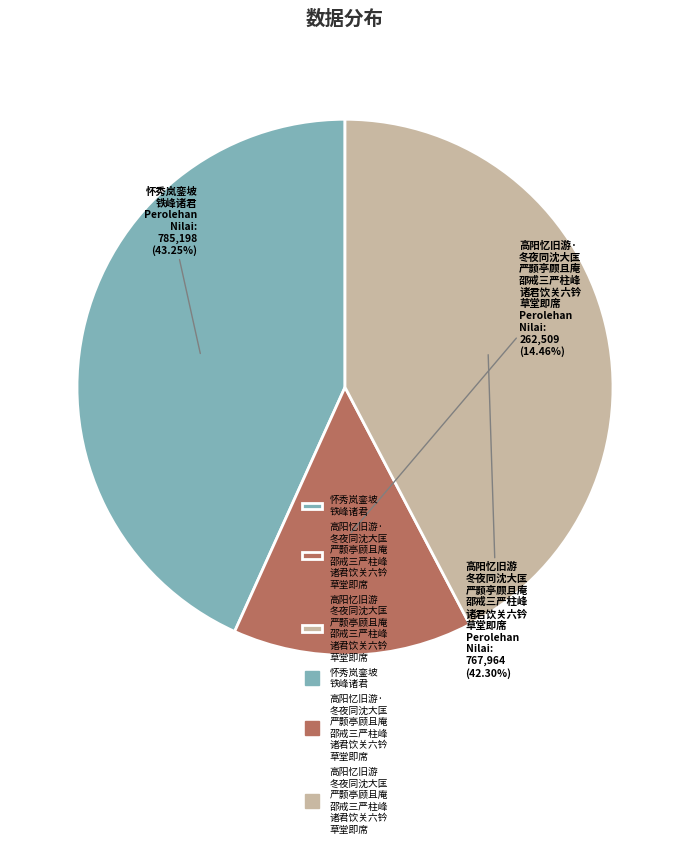

What is the smallest slice in the pie chart?

高阳忆旧游· 冬夜同沈大匡 严颢亭顾且庵 邵戒三严柱峰 诸君饮关六钤 草堂即席